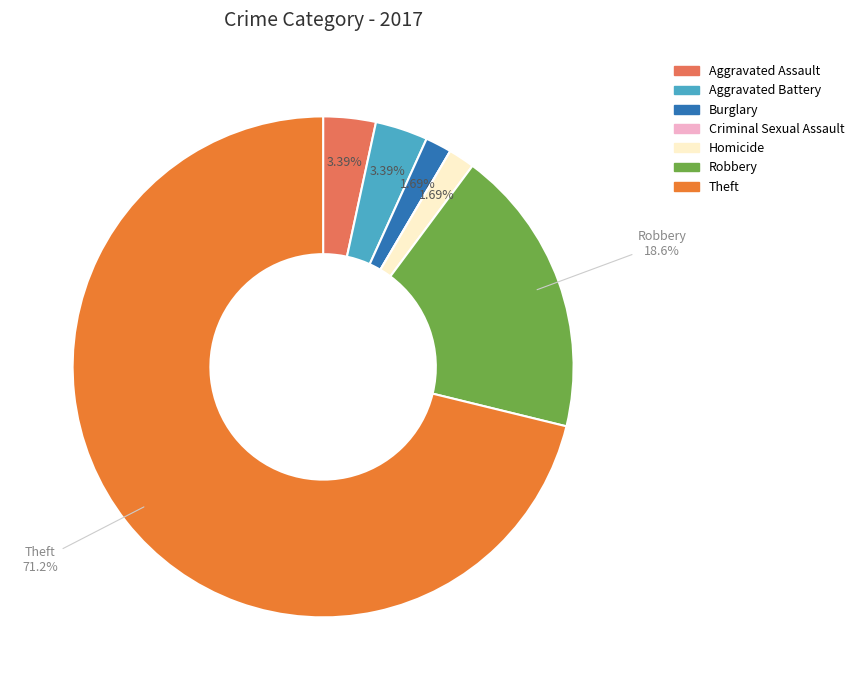

Which slice is the largest?

Theft